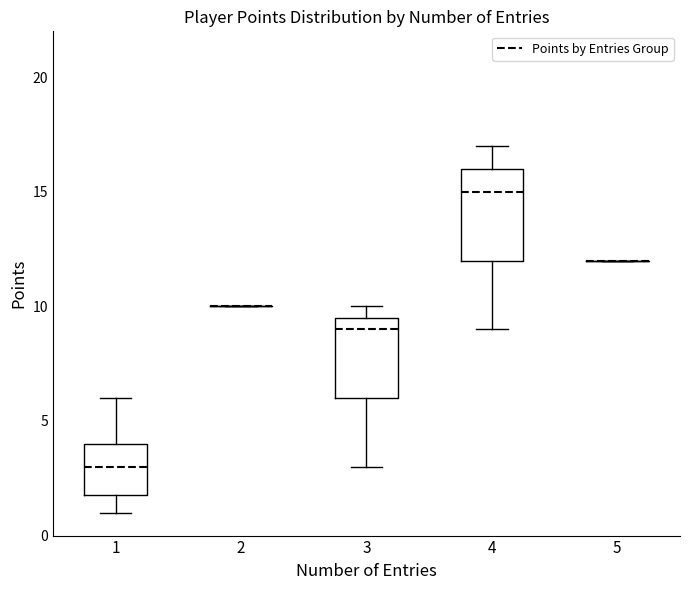

Comparing the boxes themselves (not the whiskers), which one is the tallest?

4